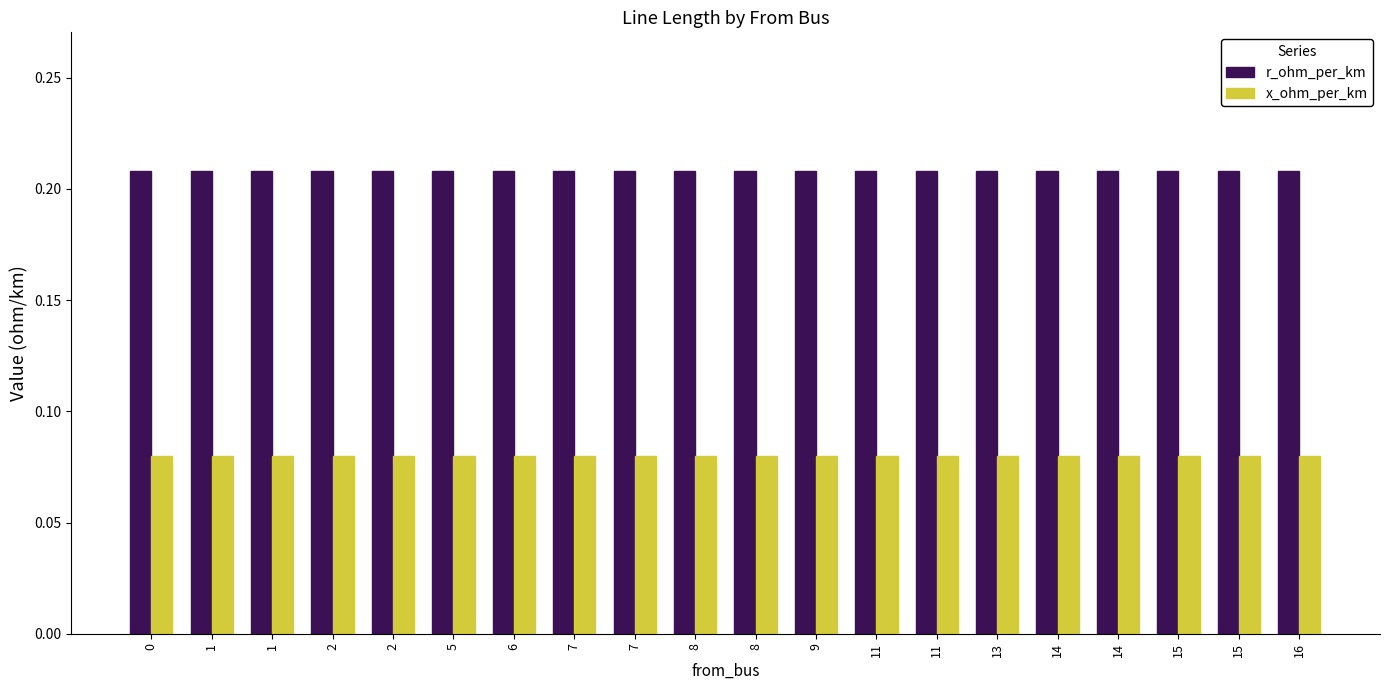

Are the bars horizontal?

No